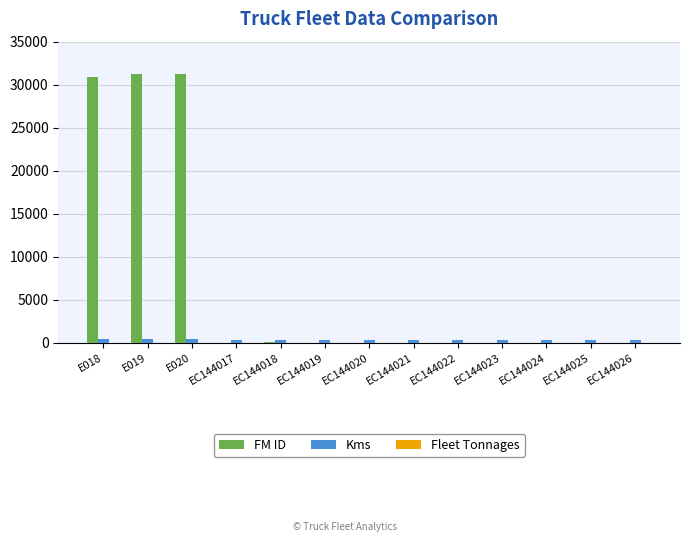

What is the greatest value displayed?

31207